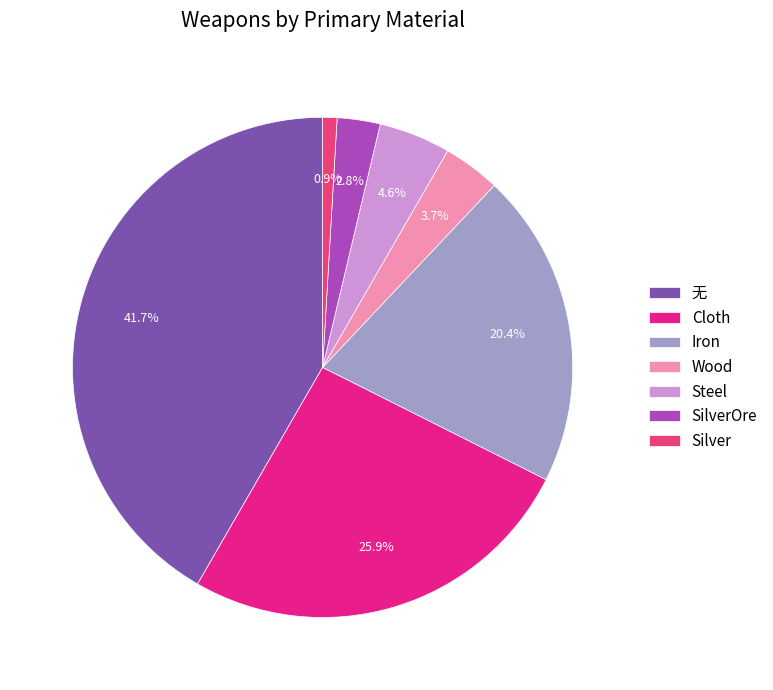

True or false: Steel accounts for 1% of the total.

False